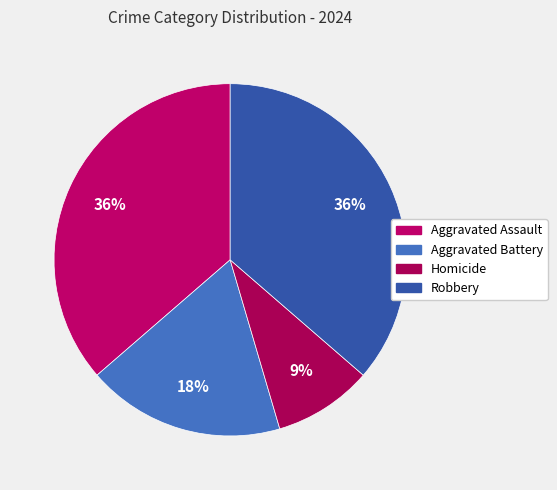

To the nearest percent, what is the average slice percentage?

25%